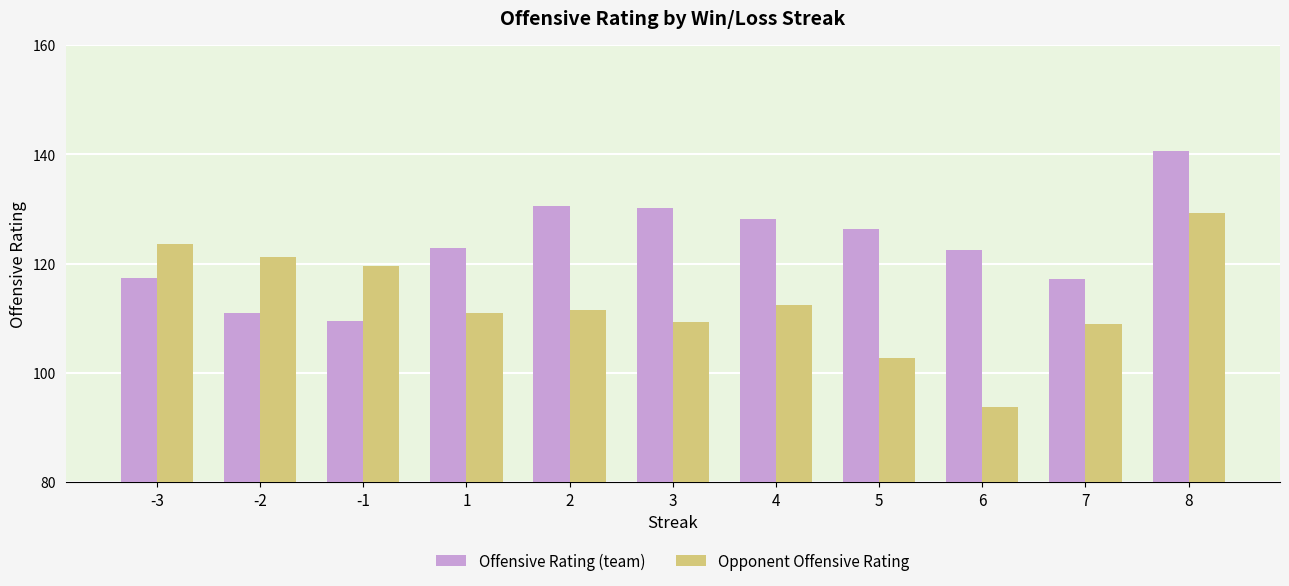

Where does the Offensive Rating (team) series first go above 122?

1